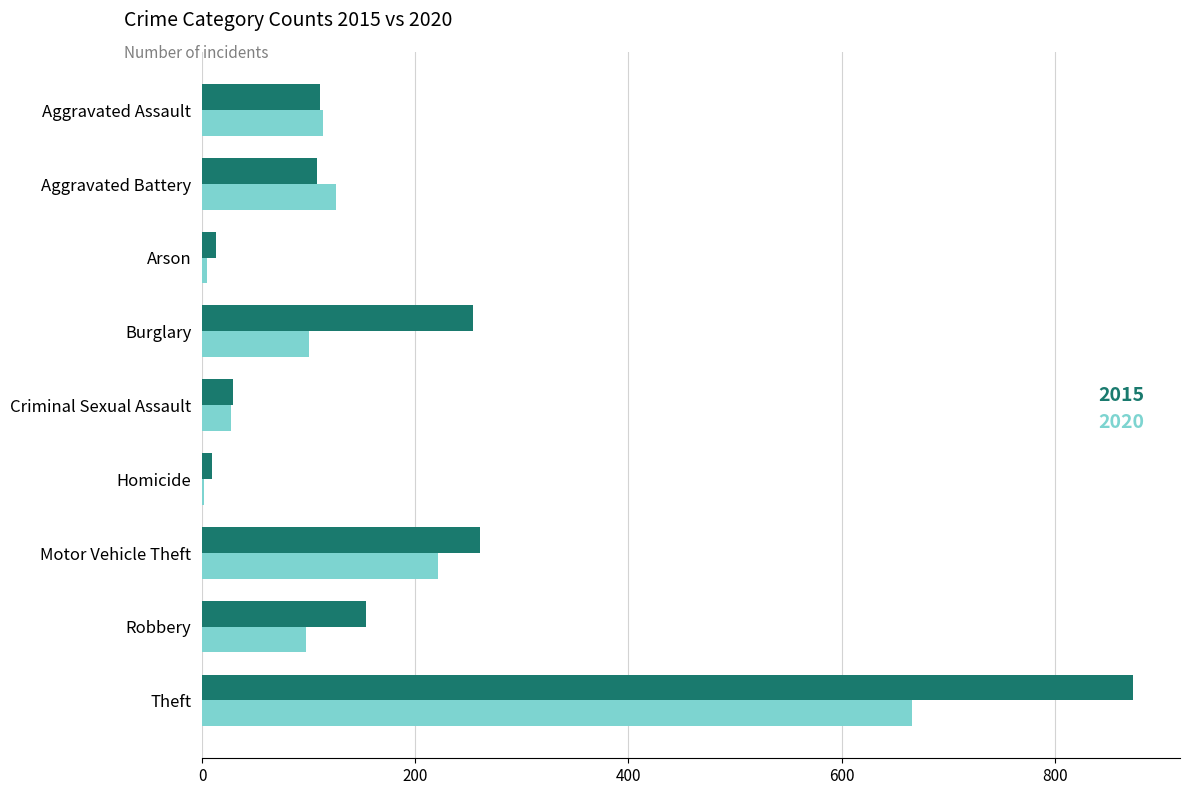

What is the sum of all 2015 values?

1812